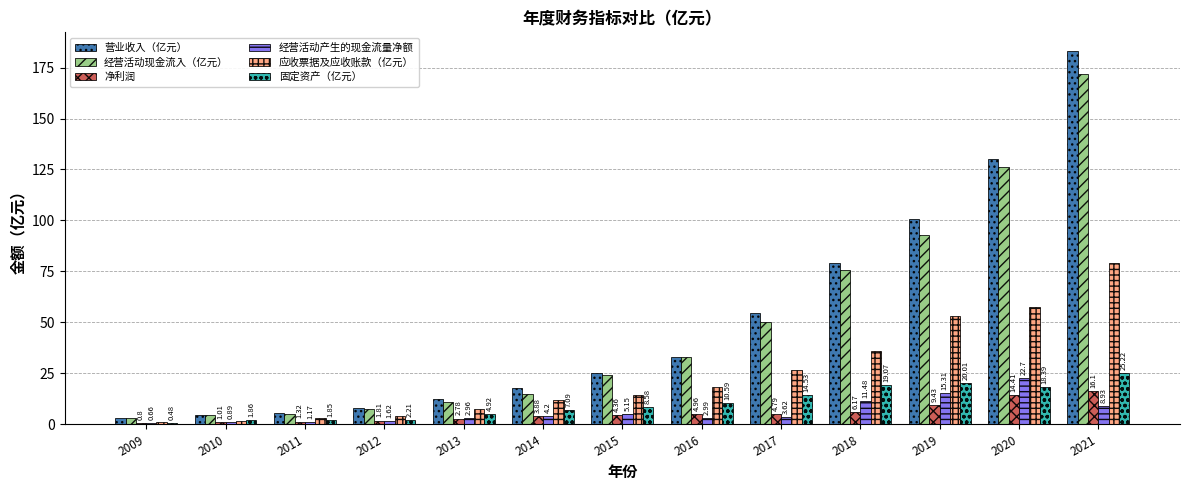

At which label does 营业收入（亿元） reach its peak?

2021